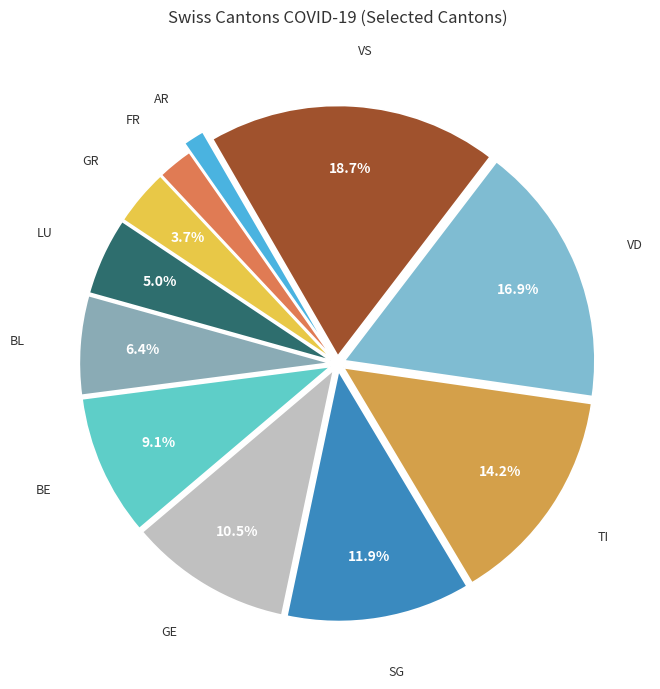

Does any single category account for the majority?

No